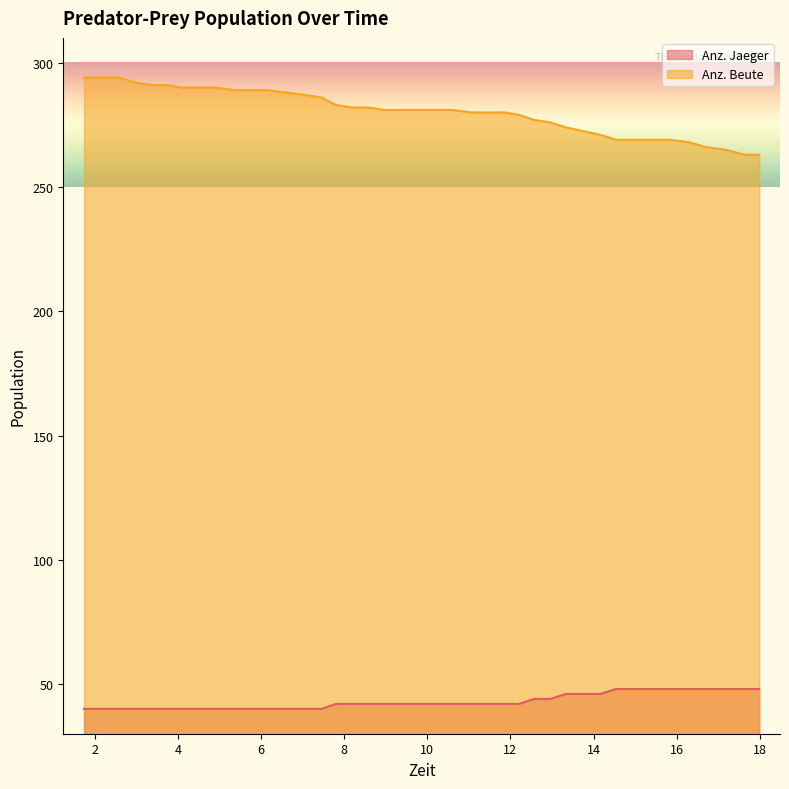

How many Anz. Jaeger values are between 40 and 46?

31